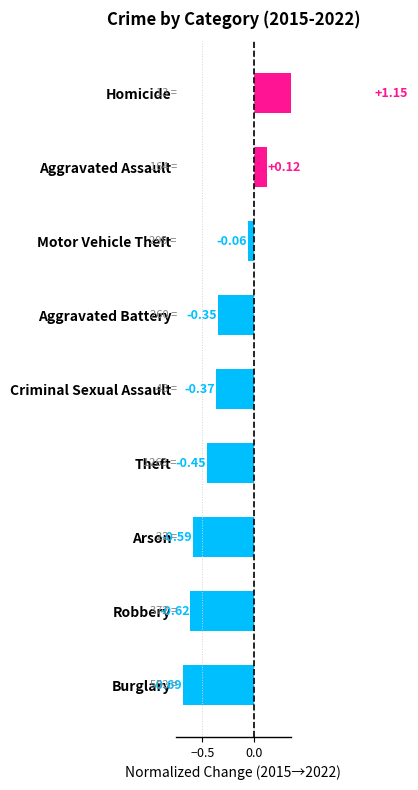

Are the bars horizontal?

Yes